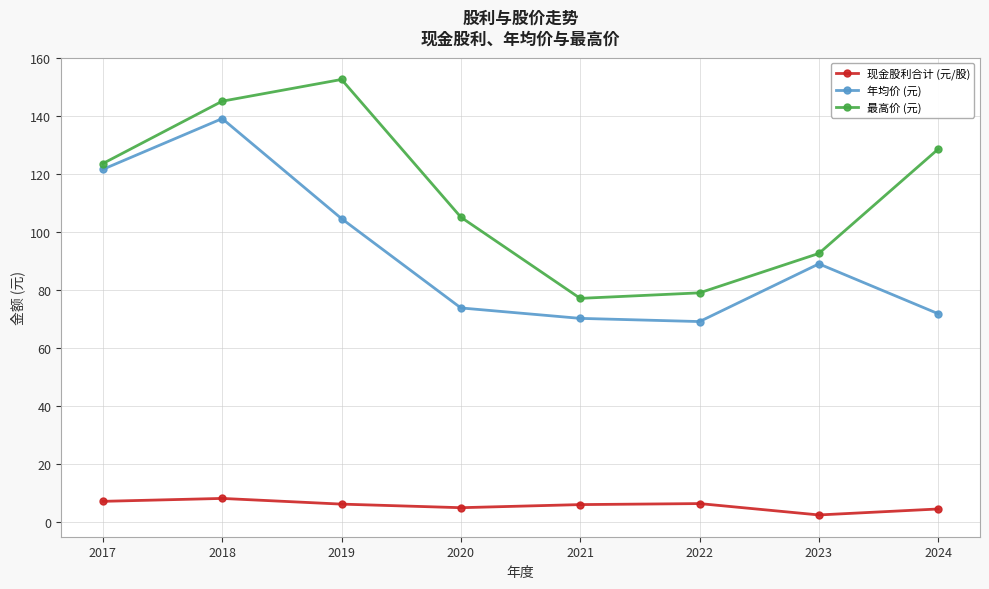

How many interior local peaks does the 最高价 (元) series have?

1